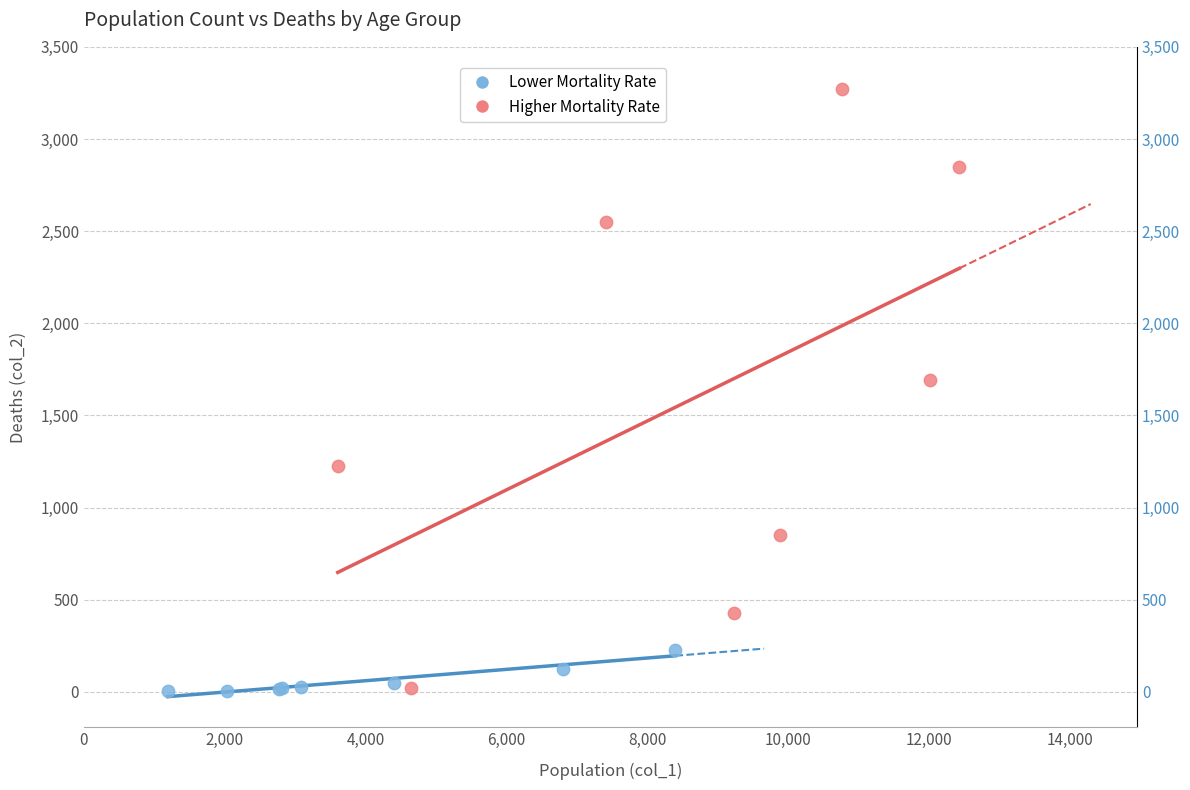

Which series has the largest Y range (max minus min)?

Higher Mortality Rate